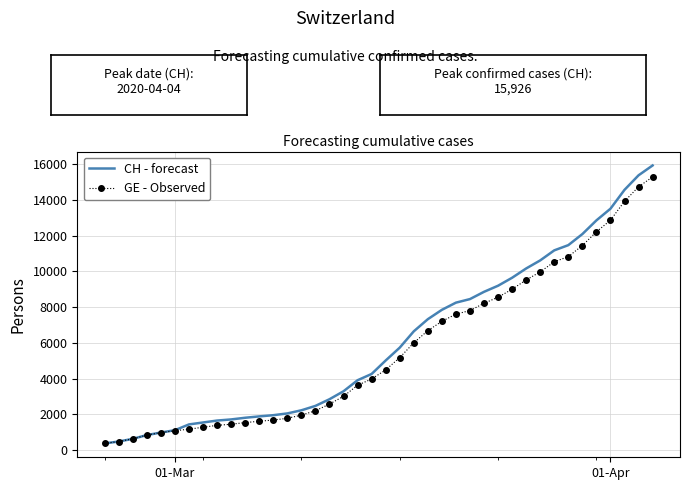

Which series has the widest spread of values?

CH - forecast